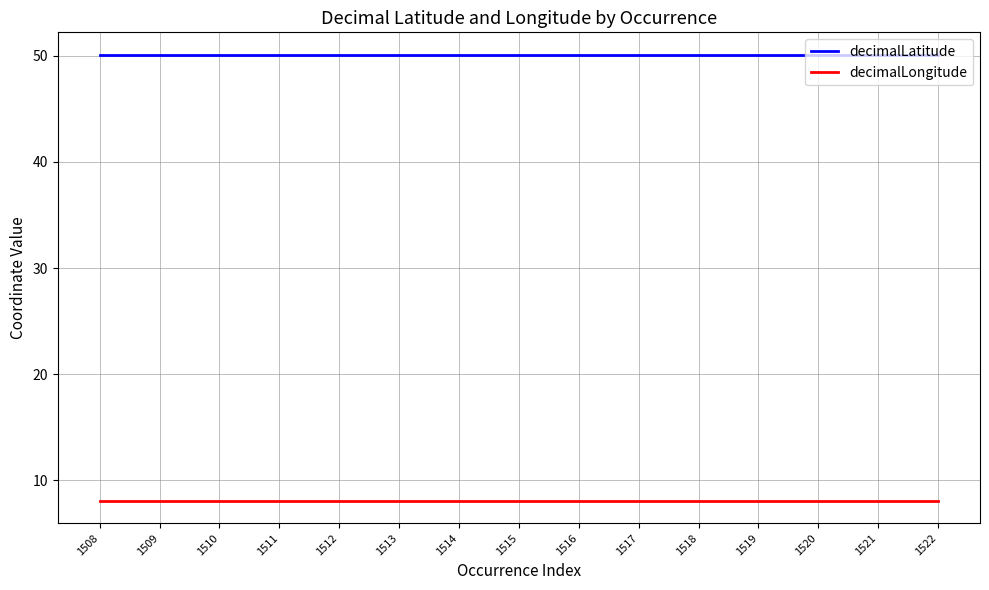

What is the total value across all series at 1519?

58.2